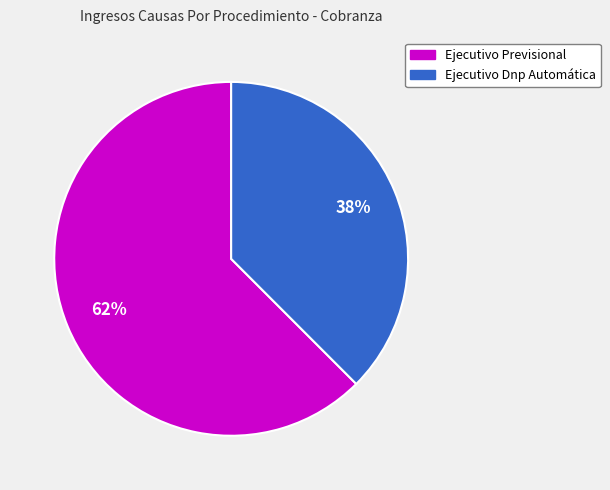

Is it true that Ejecutivo Dnp Automática is 38% of the pie?

True